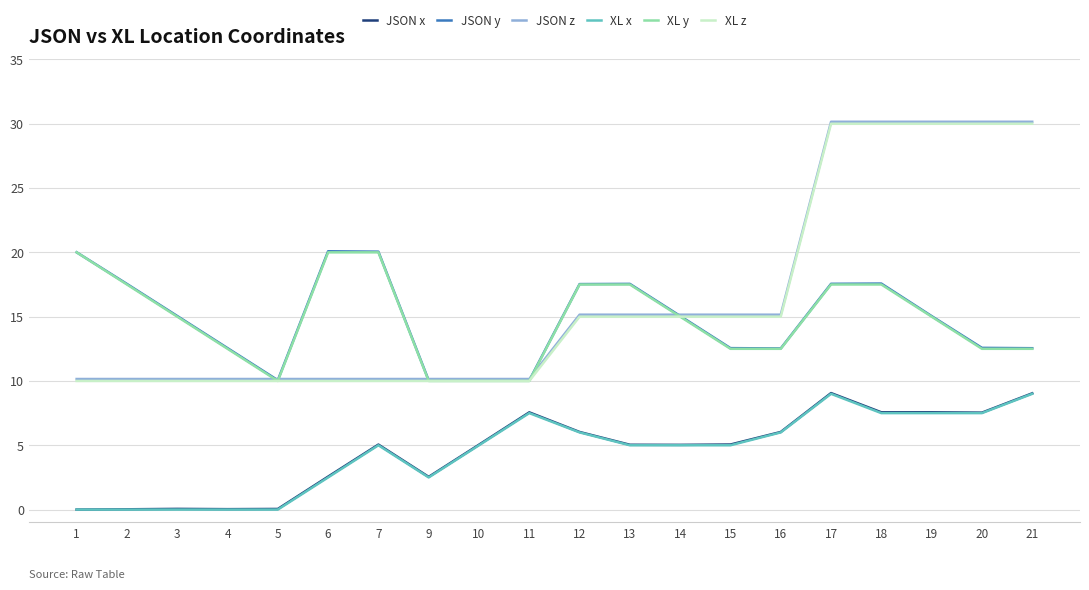

How many categories are shown in the chart?

20